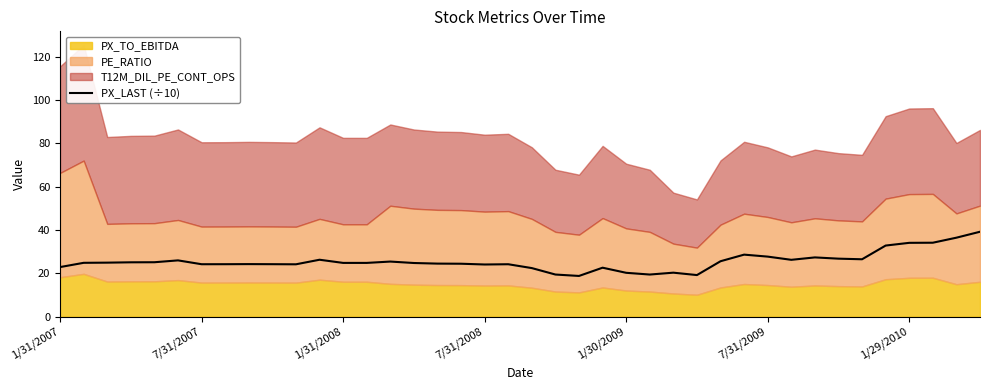

How many interior local valleys (lower than both neighbors) does the data have?

9